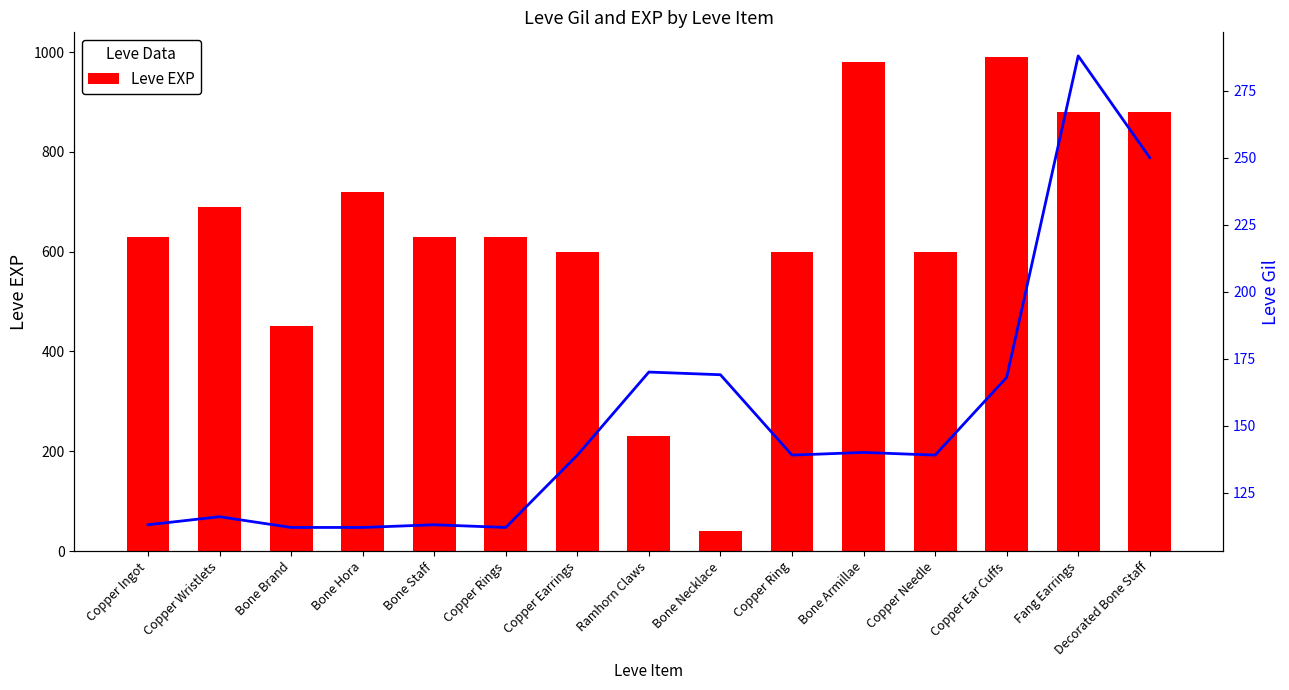

Count the number of data series in this chart.

2